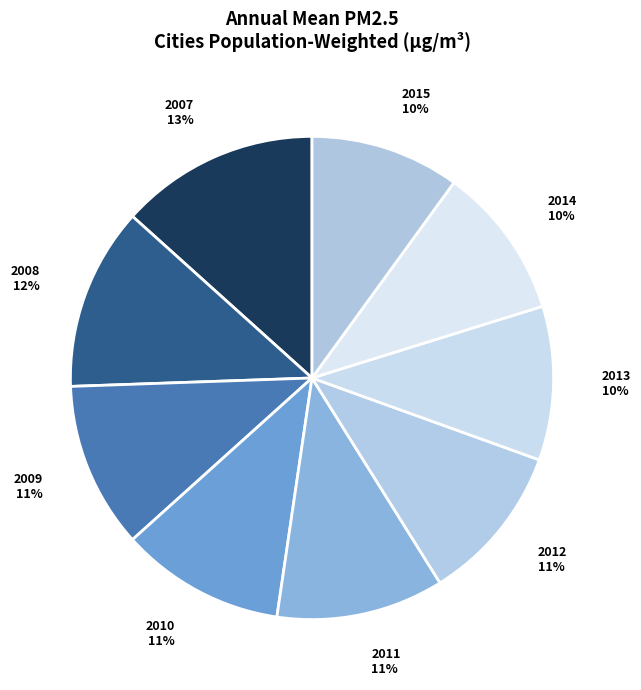

To the nearest percent, what is the difference between the largest and smallest slice percentages?

3%